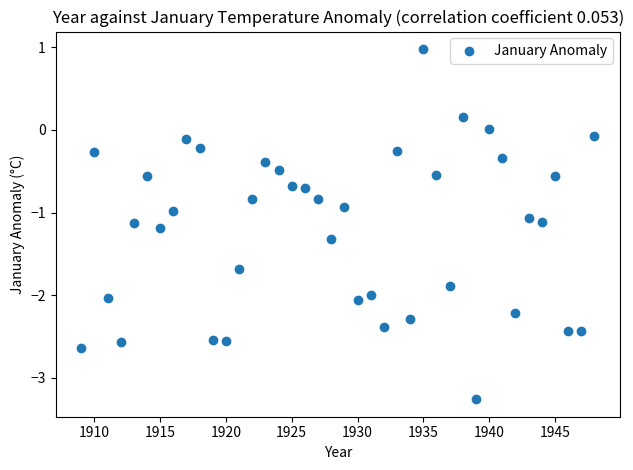

What is the range of Y values (max minus min)?

4.2